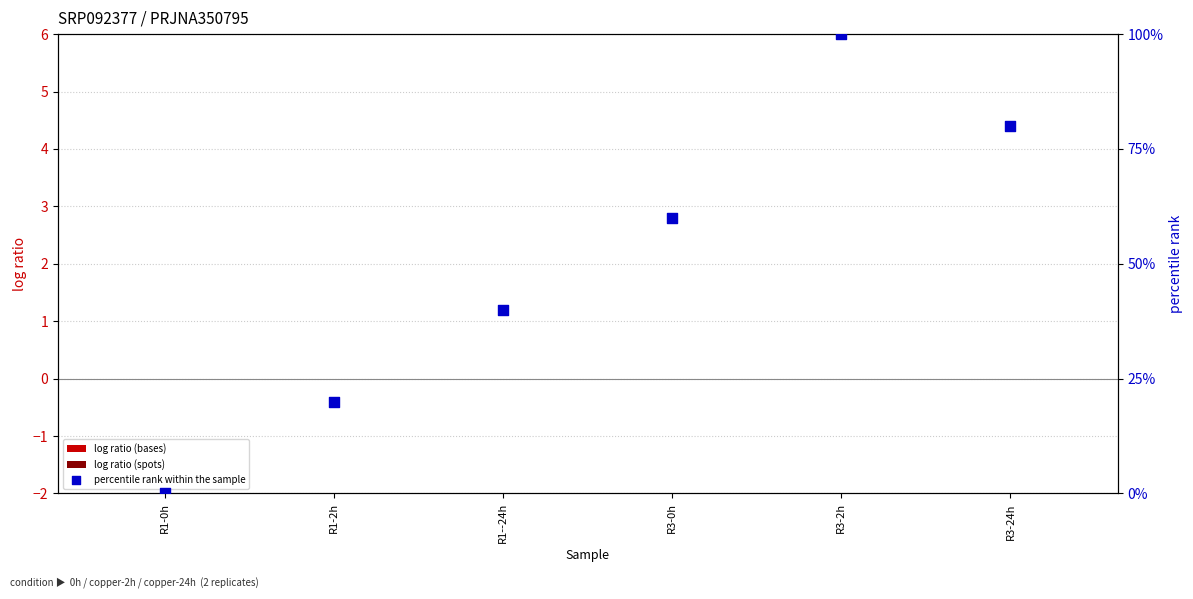

What are all the series names shown in the legend?

log ratio (bases), log ratio (spots), percentile rank within the sample